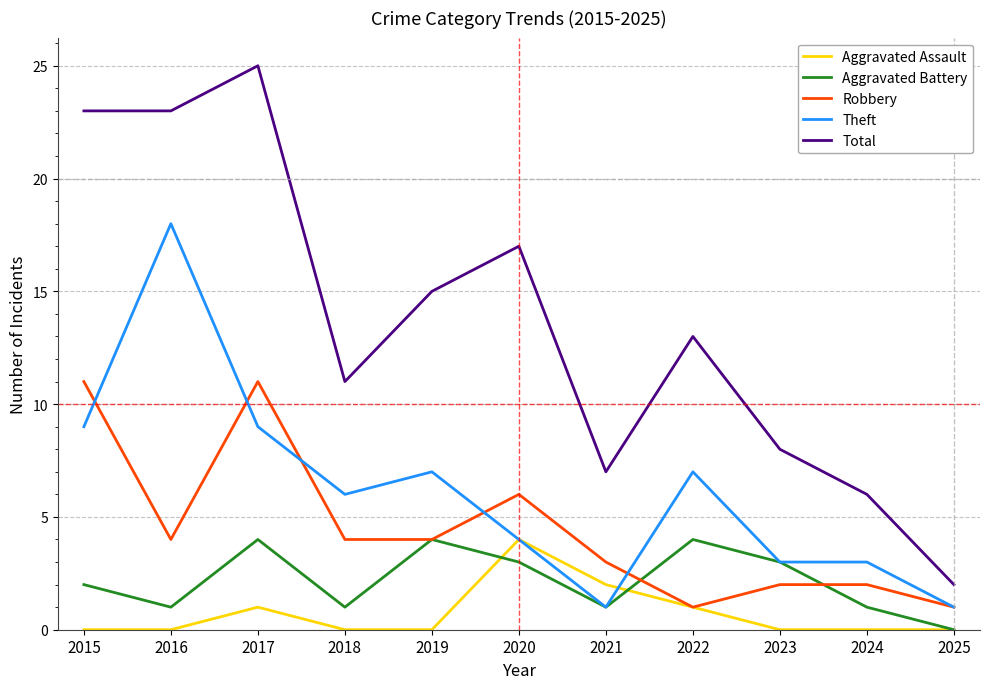

Is it true that Total equals 2 at 2024?

False